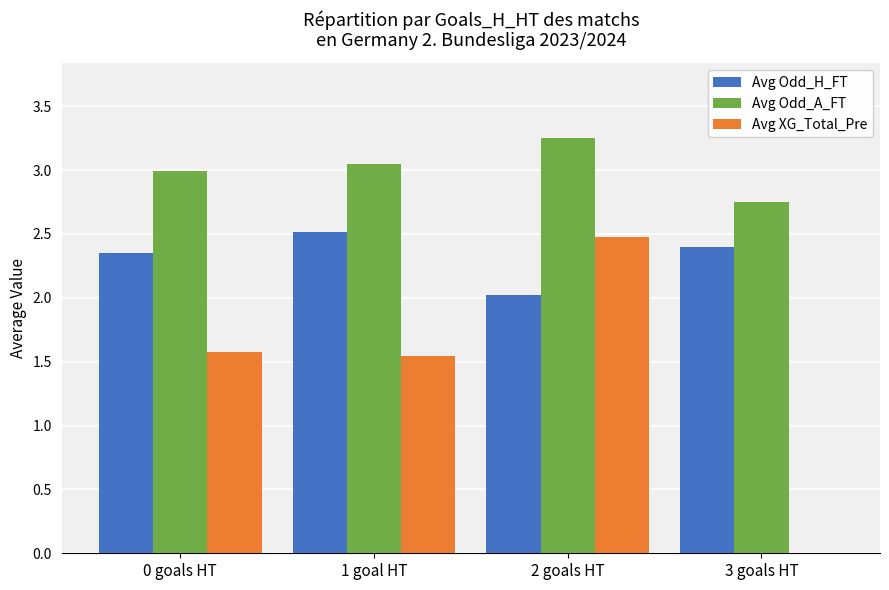

Where does the Avg XG_Total_Pre series first go above 1?

0 goals HT